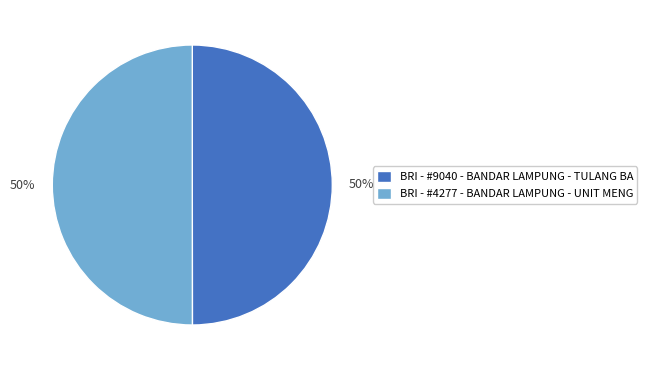

True or false: BRI - #9040 - BANDAR LAMPUNG - TULANG BA accounts for 50% of the total.

True